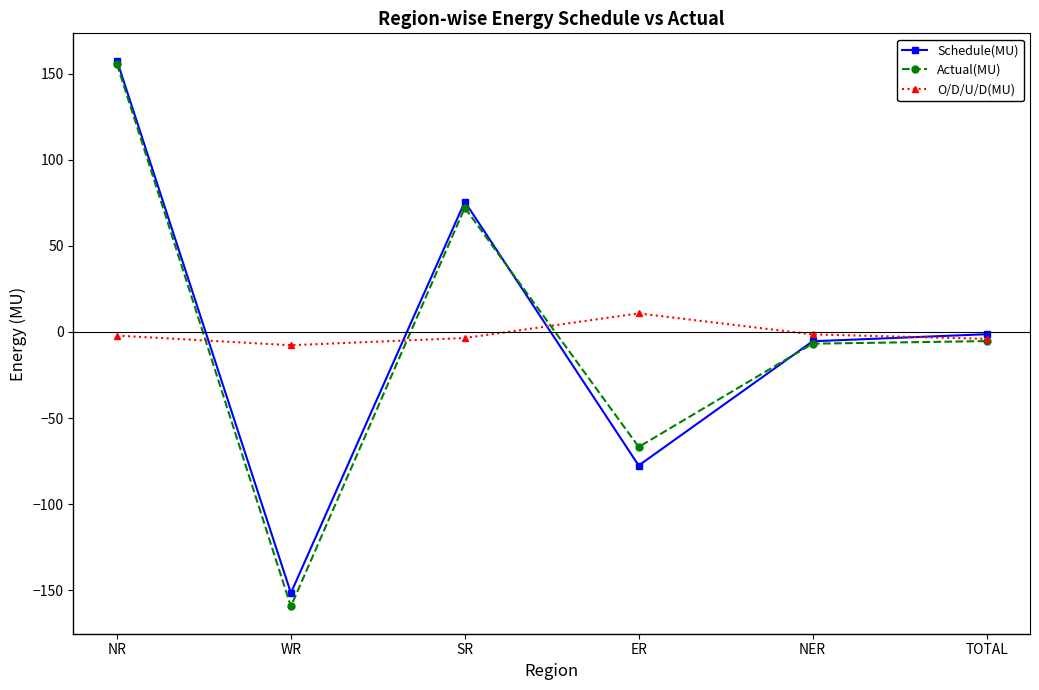

What is the value of the O/D/U/D(MU) point at the 6th from the left?

-4.0